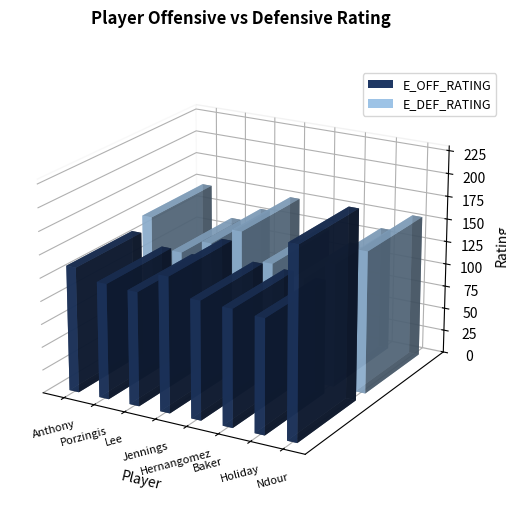

What is the value of the E_DEF_RATING bar at the 5th from the left?

121.5